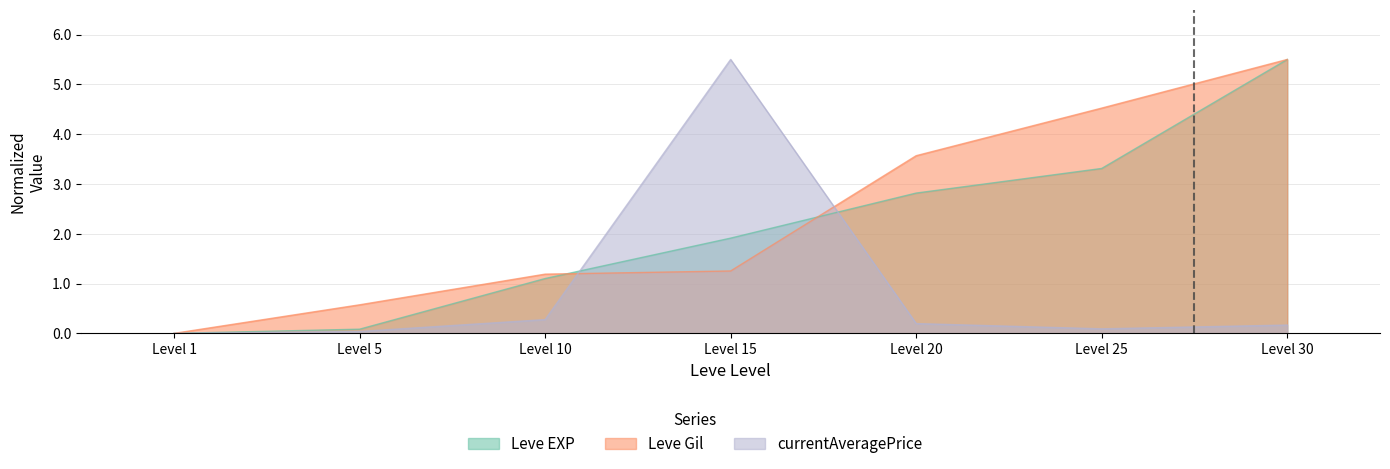

At Level 20, list the series in order from smallest to largest.

currentAveragePrice, Leve EXP, Leve Gil